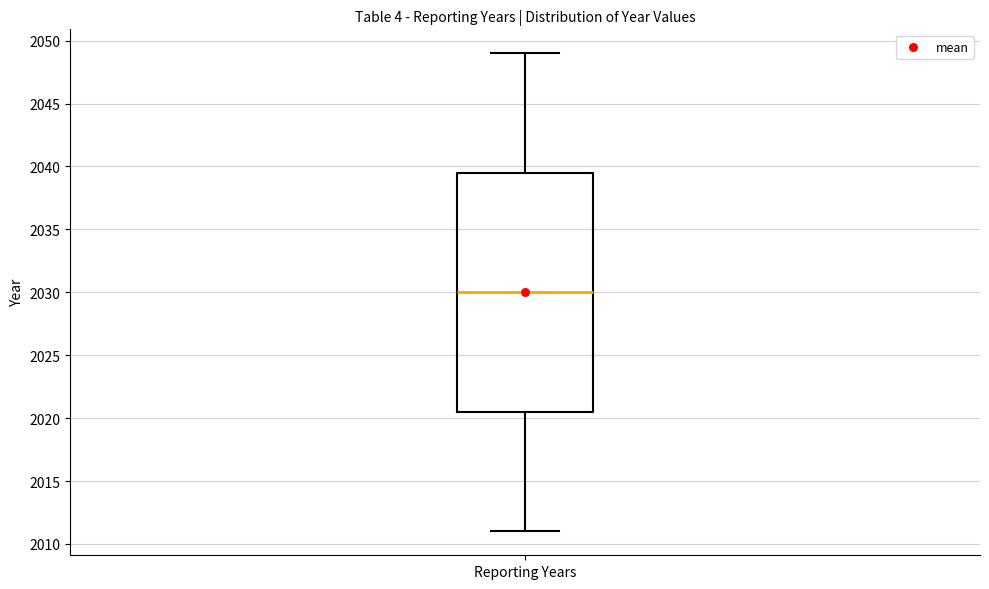

Read this box plot against the y-axis: the position of the median line, the range covered by the box, and the ends of both whiskers. The values are not printed on the chart, so give them approximately, as read against the axis.

median 2030.0, box 2020.5 to 2039.5, whiskers 2011.0 to 2049.0